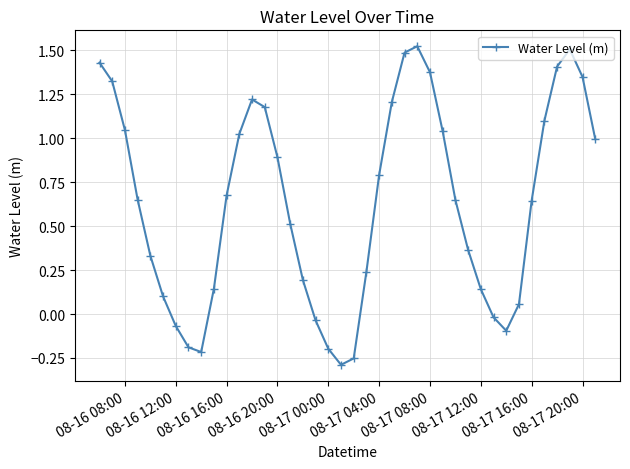

How many distinct data groups are displayed?

1